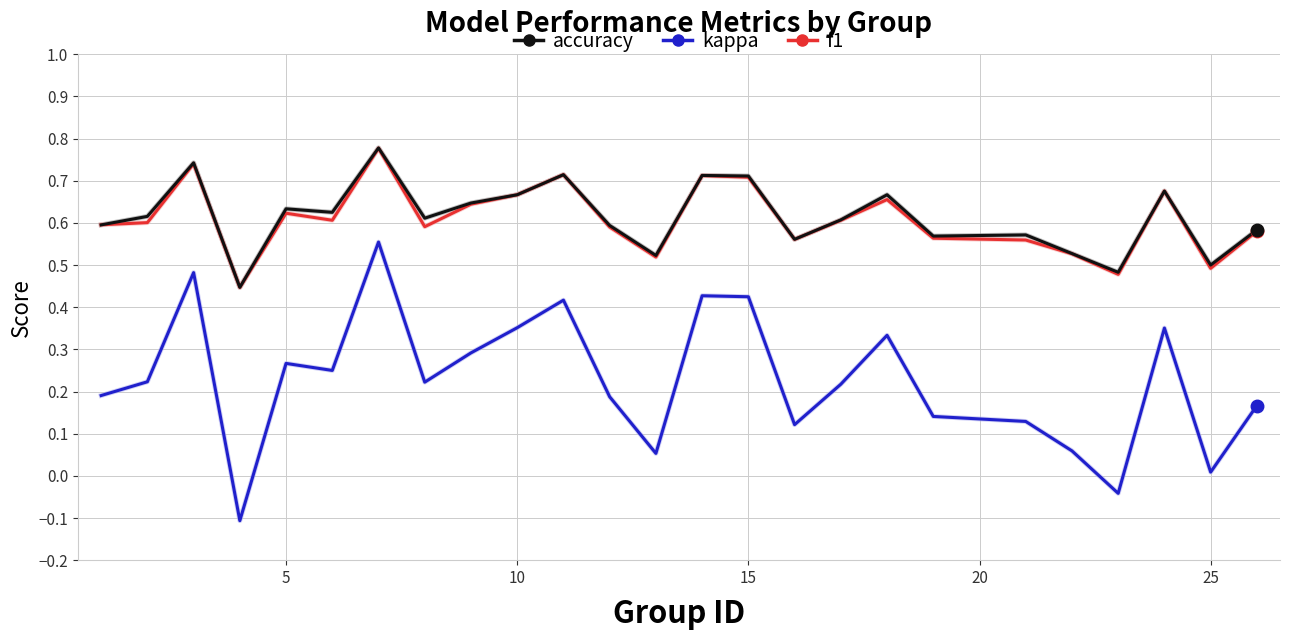

In f1, how many points are higher than both neighbors (excluding endpoints)?

7